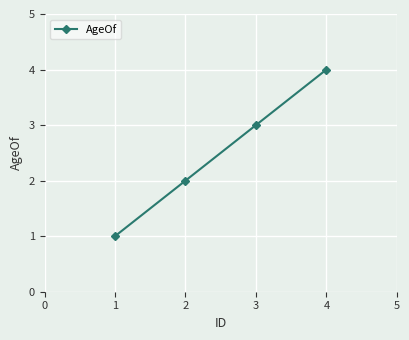

What is the value of the 3rd point from the left?

3